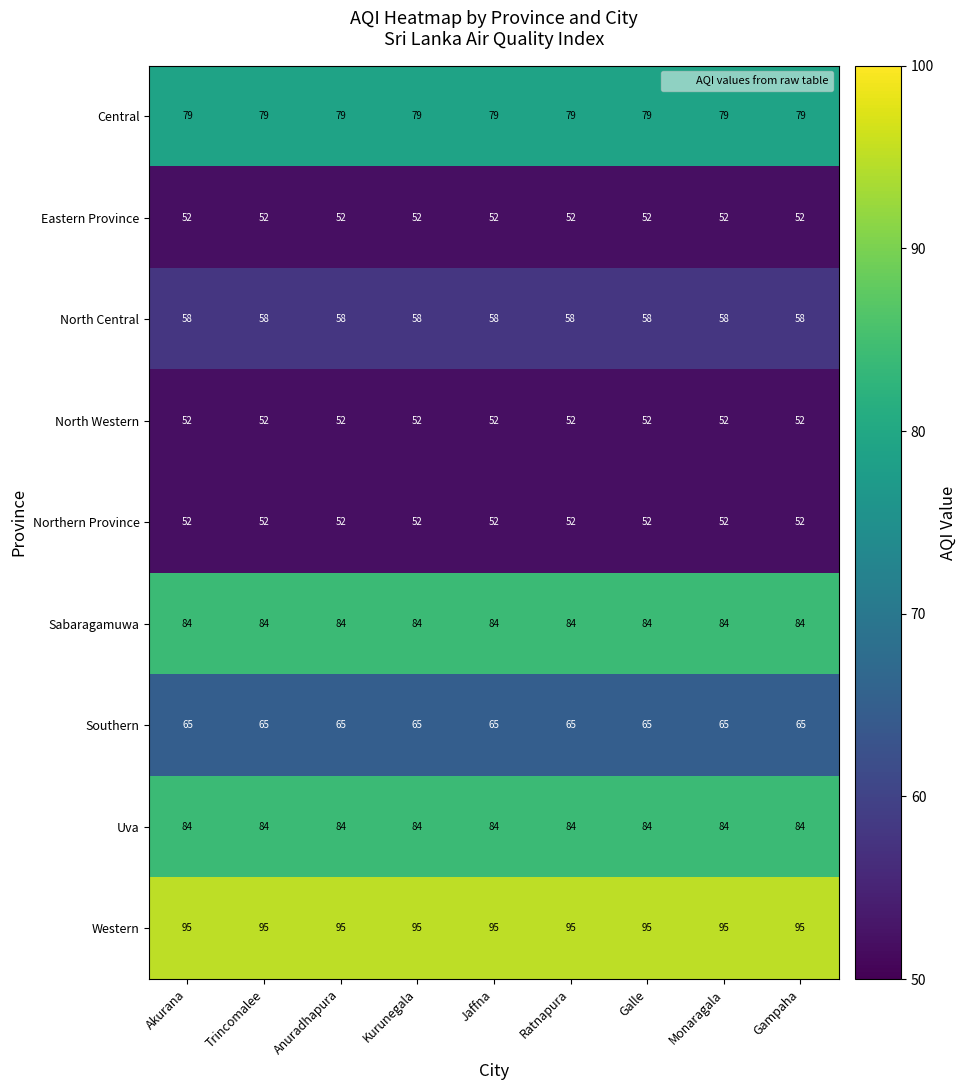

True or false: Western has a value of 95 at Jaffna.

True